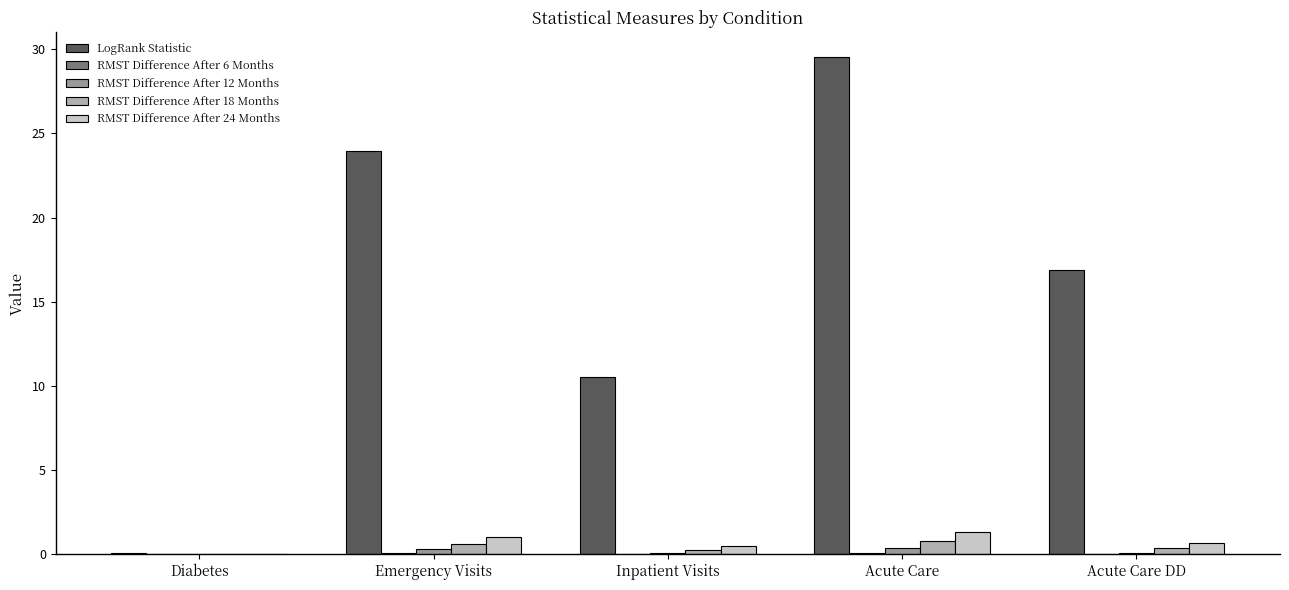

How many data points does each series have?

5